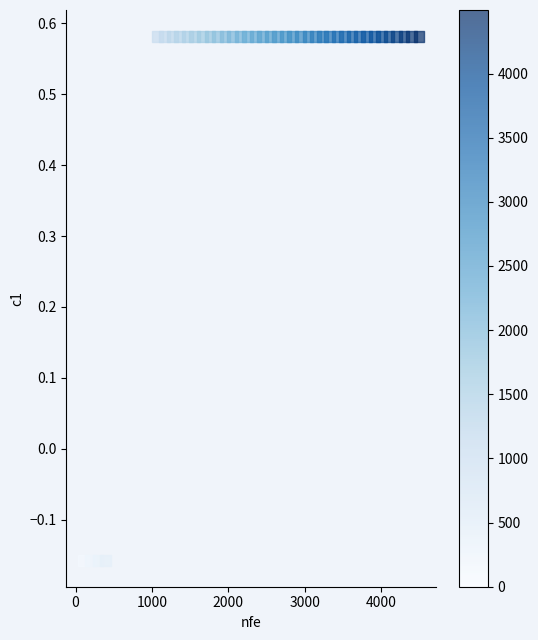

What is the range of Y values (max minus min)?

0.7